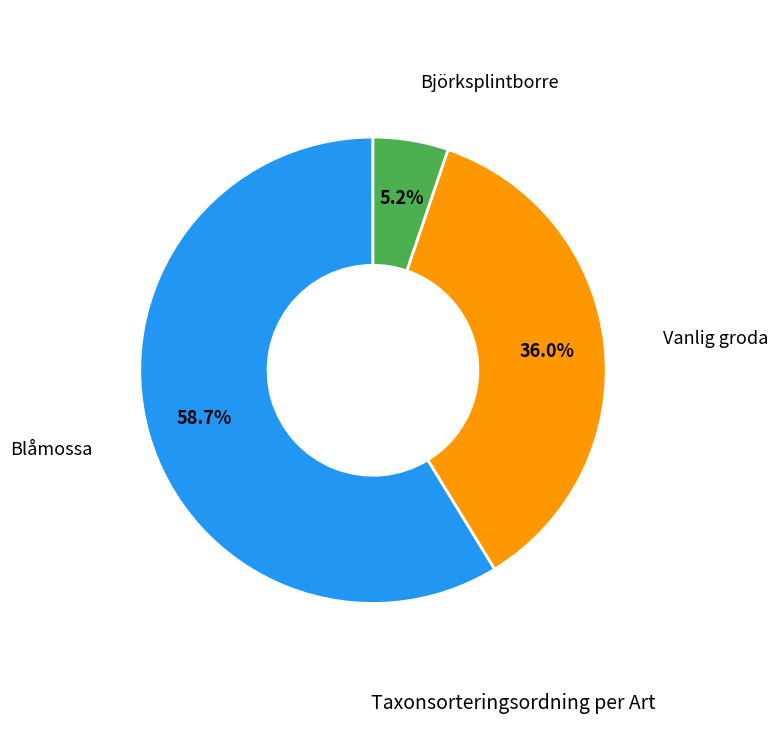

Is there any slice that represents more than half of the pie?

Yes